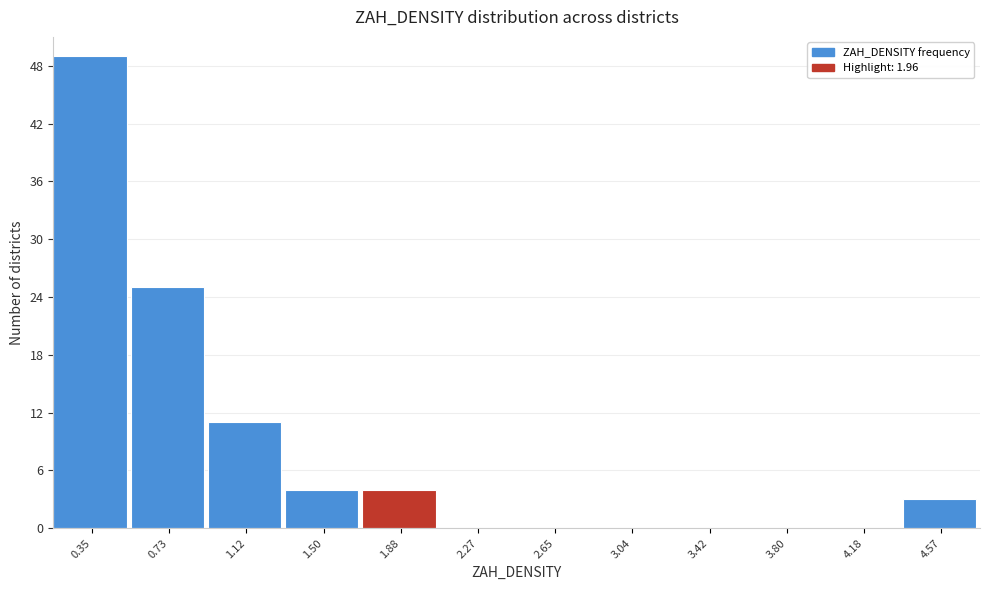

Reading left to right, list every bar in this chart as the range it spans on the x-axis followed by its height. Neither the bar edges nor the heights are printed on the chart, so give them approximately, as read against the axes.

0.15 to 0.55: 49
0.55 to 0.95: 25
0.95 to 1.30: 11
1.30 to 1.70: 4
1.70 to 2.10: 4
2.10 to 2.45: 0
2.45 to 2.85: 0
2.85 to 3.25: 0
3.25 to 3.60: 0
3.60 to 4.00: 0
4.00 to 4.40: 0
4.40 to 4.75: 3